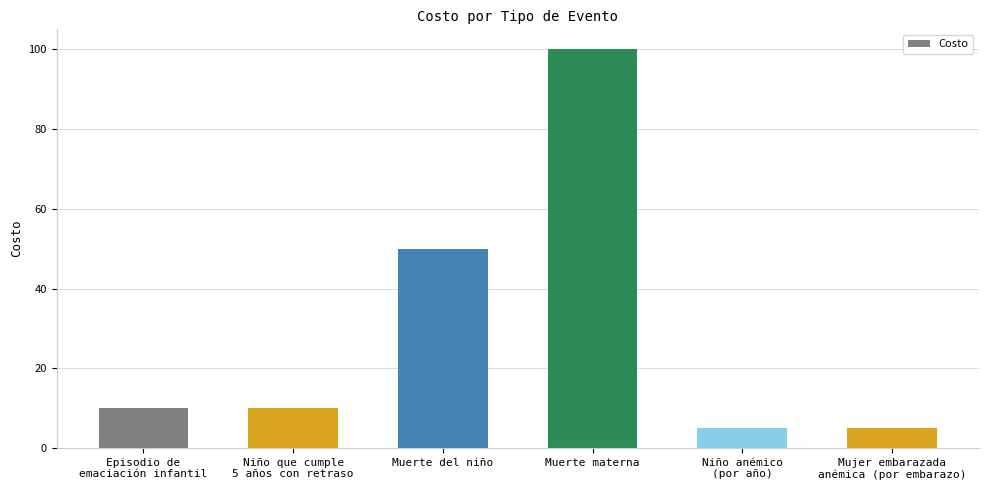

What is the difference between the second highest and second lowest values?

45